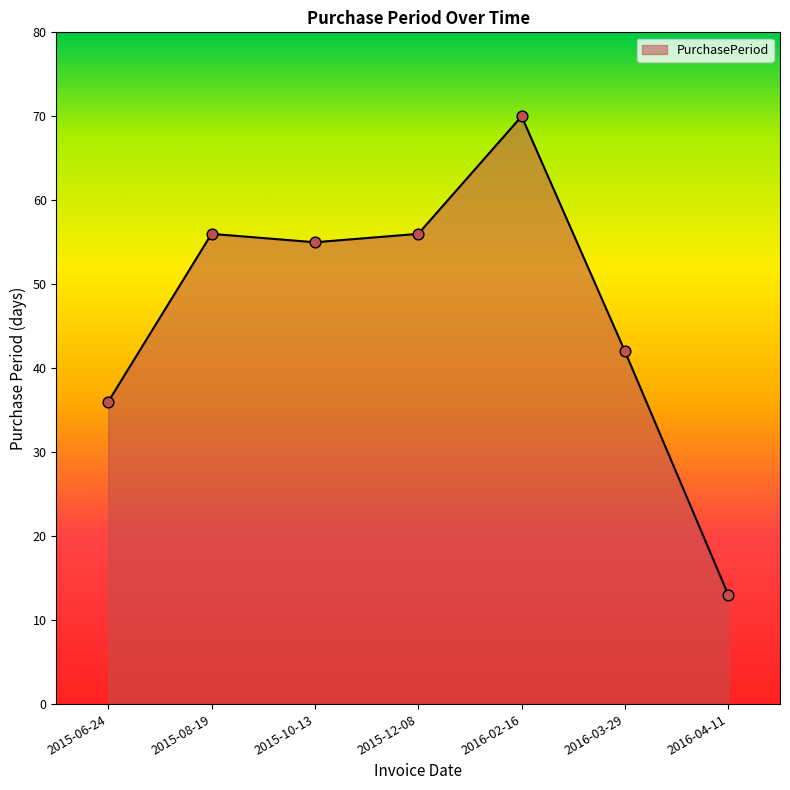

Between 2016-04-11 and 2016-03-29, which is larger?

2016-03-29